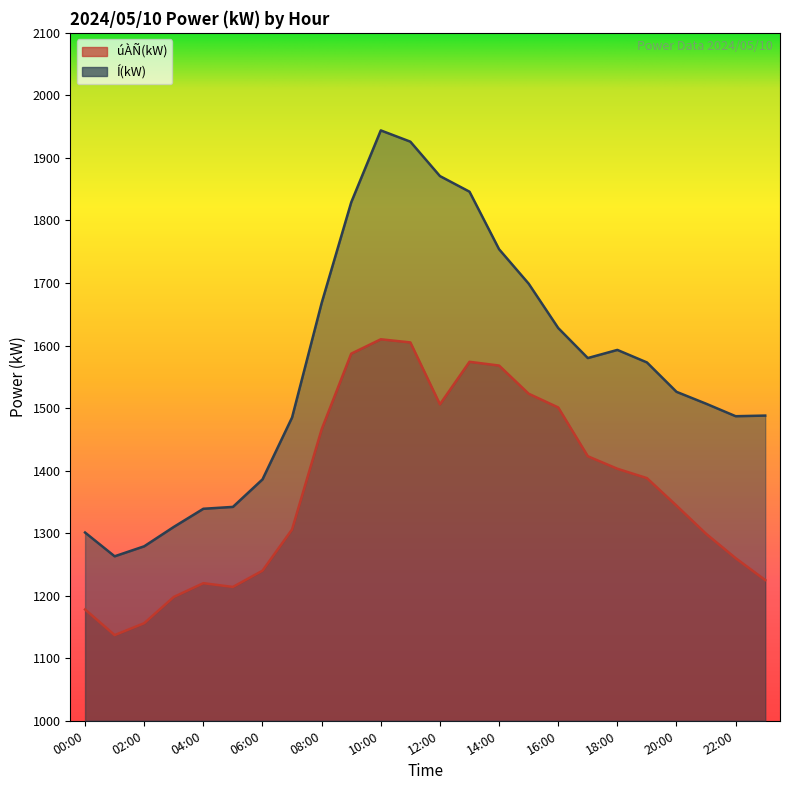

Reading right to left, extract all data points from this chart.

úÀÑ(kW): 1225	1260	1299	1344	1388	1403	1423	1501	1523	1568	1574	1506	1605	1610	1587	1466	1306	1240	1214	1220	1198	1156	1137	1178
Í(kW): 1488	1487	1507	1526	1573	1593	1580	1628	1699	1754	1846	1871	1926	1944	1829	1668	1485	1386	1342	1339	1310	1279	1263	1301